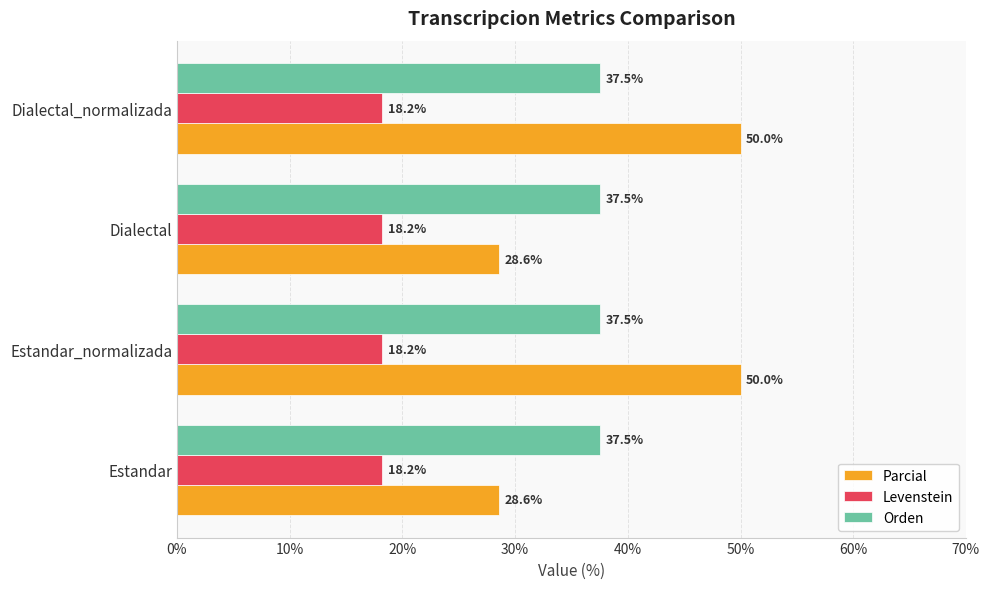

Rank the series by their maximum value, from lowest to highest.

Levenstein, Orden, Parcial